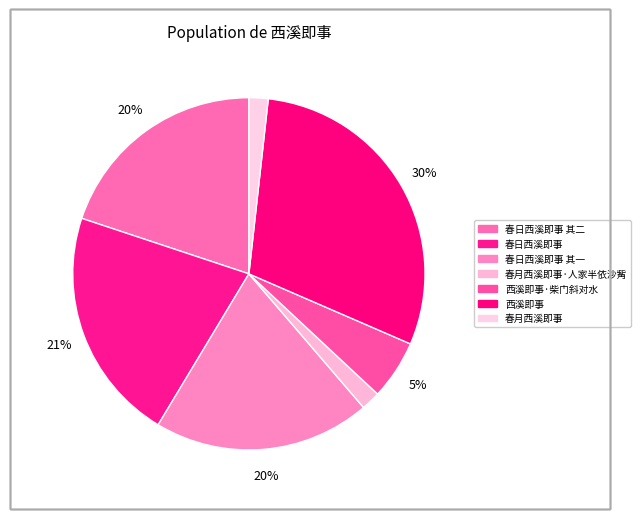

Which has a higher value, 春日西溪即事 or 春日西溪即事 其二?

春日西溪即事